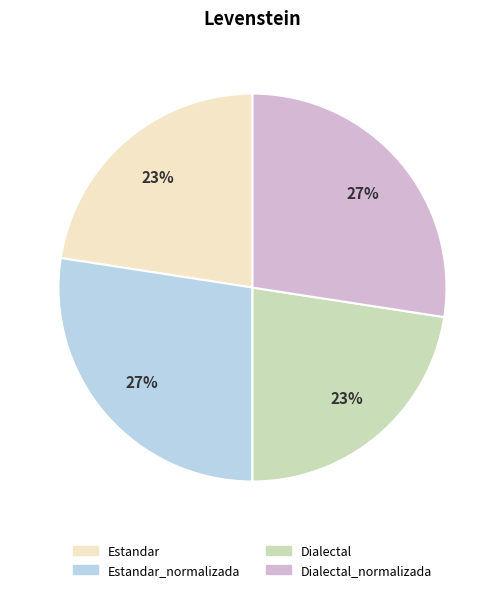

To the nearest percent, what is the combined percentage of Dialectal_normalizada and Estandar?

50%